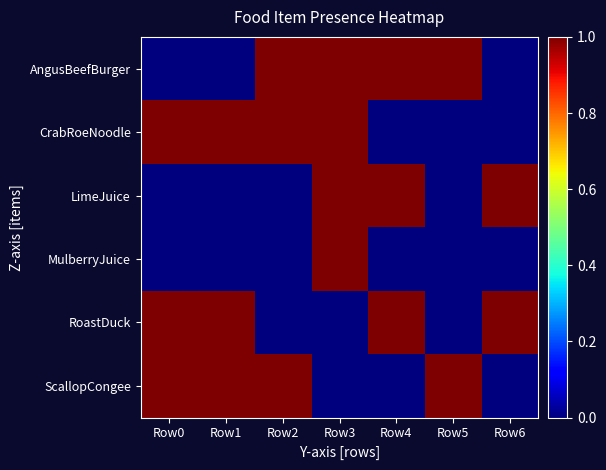

What is the difference between the highest and lowest values at Row3?

1